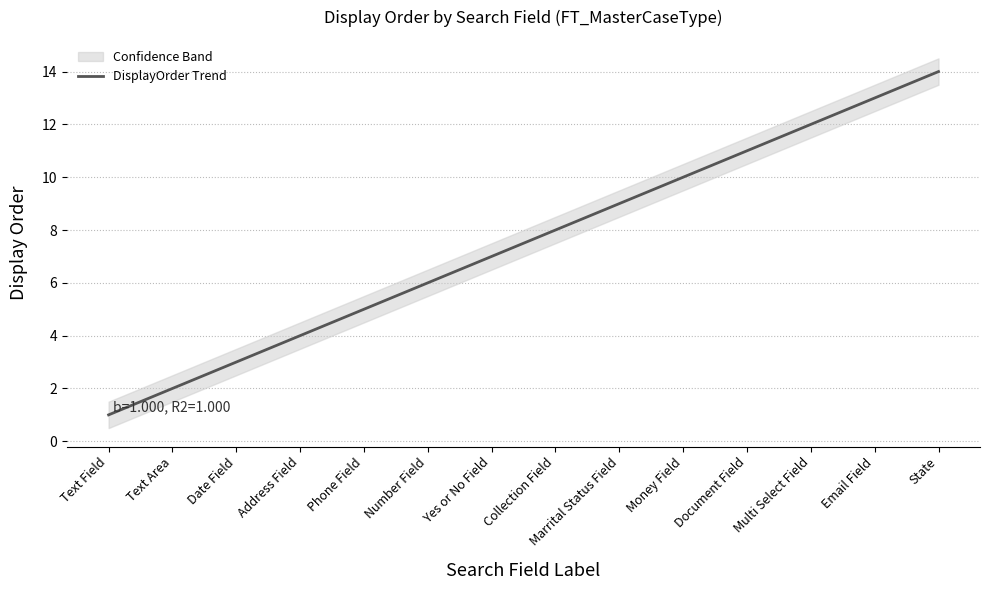

List the labels in order of value, smallest first.

Text Field, Text Area, Date Field, Address Field, Phone Field, Number Field, Yes or No Field, Collection Field, Marrital Status Field, Money Field, Document Field, Multi Select Field, Email Field, State